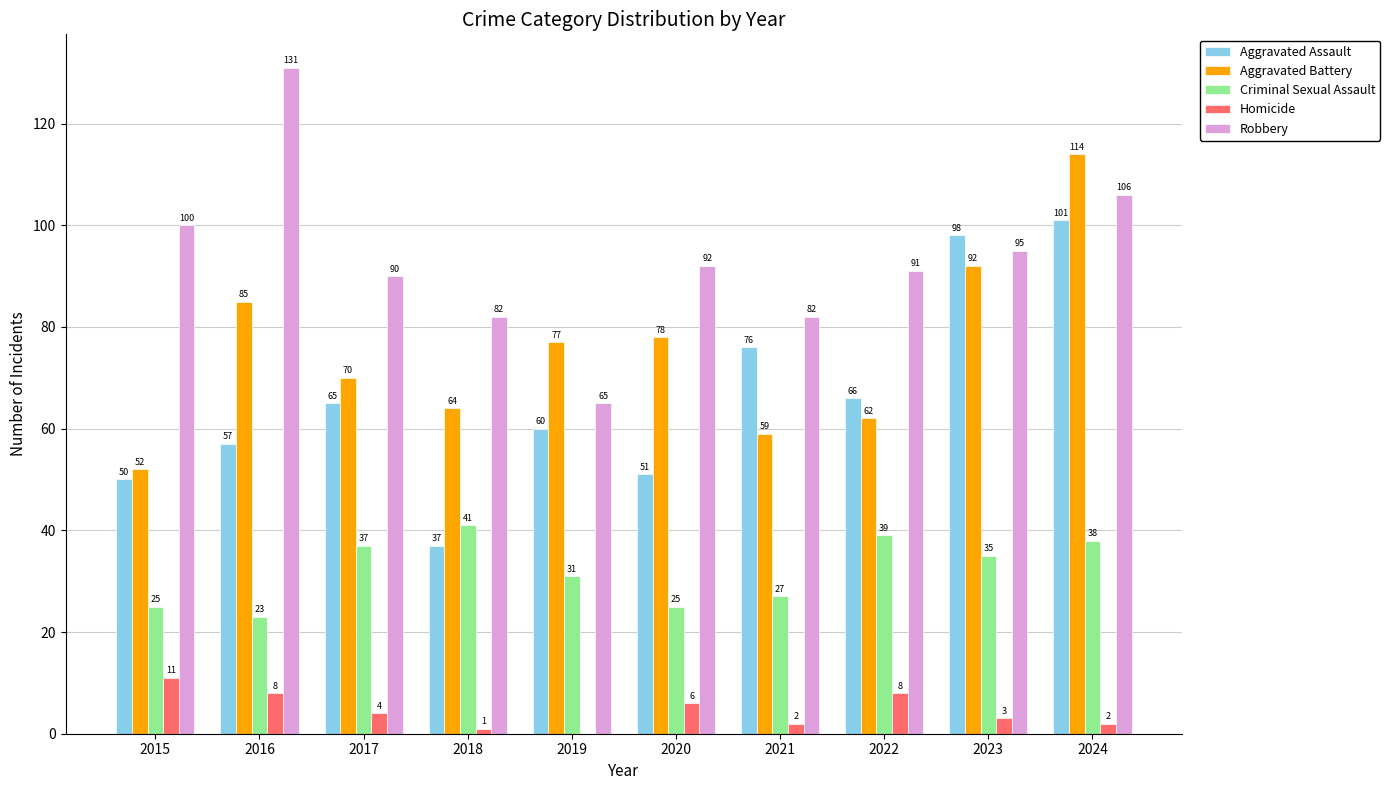

Read the Aggravated Assault value at 2023.

98